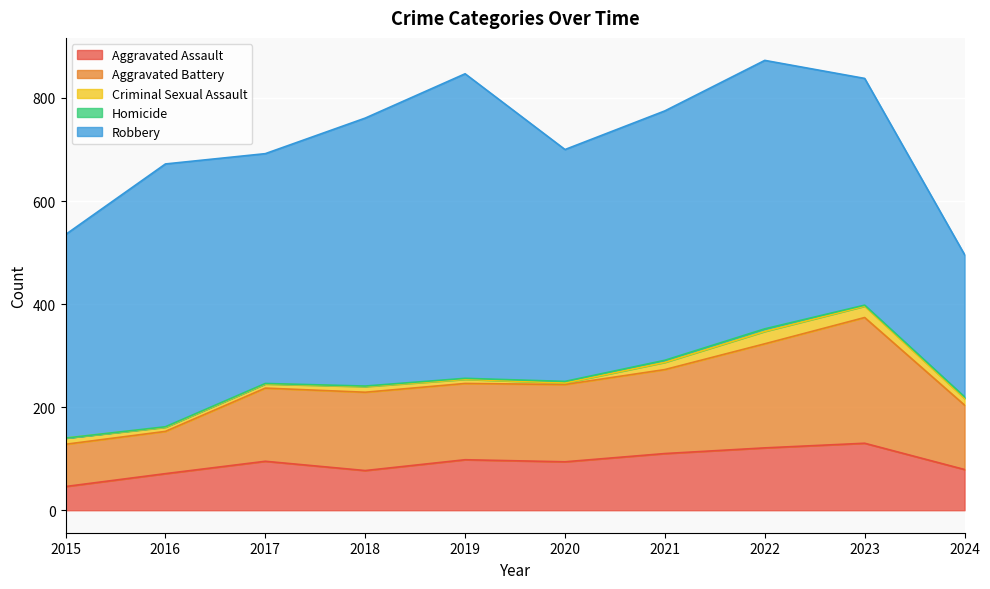

At how many categories does at least one series exceed 539?

1